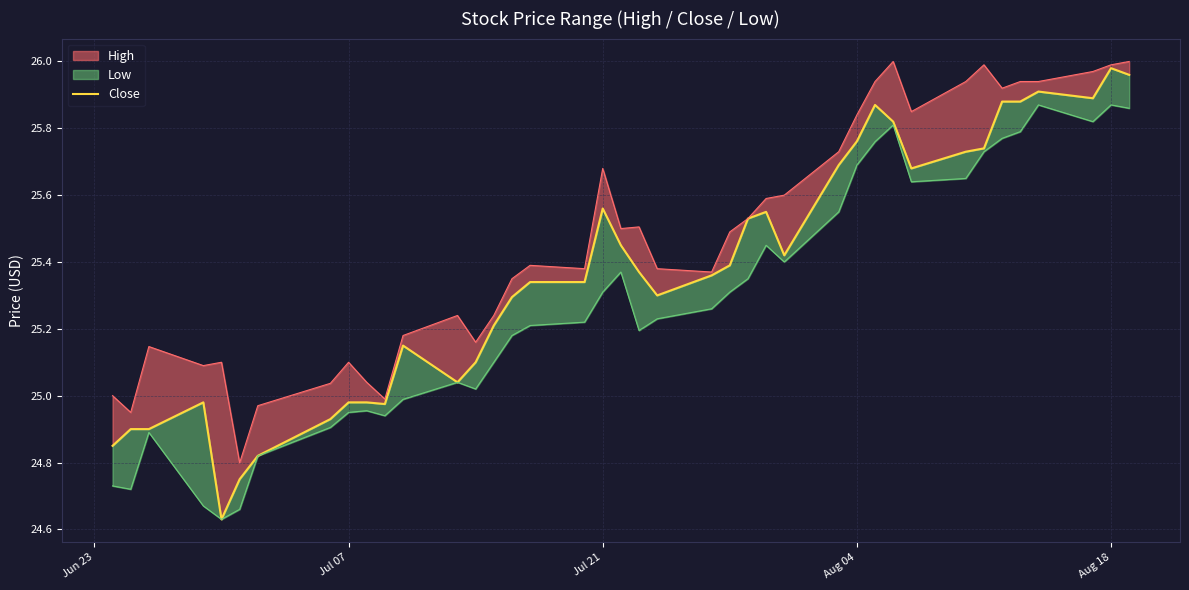

Is it true that the value at 13 is 17.5?

False